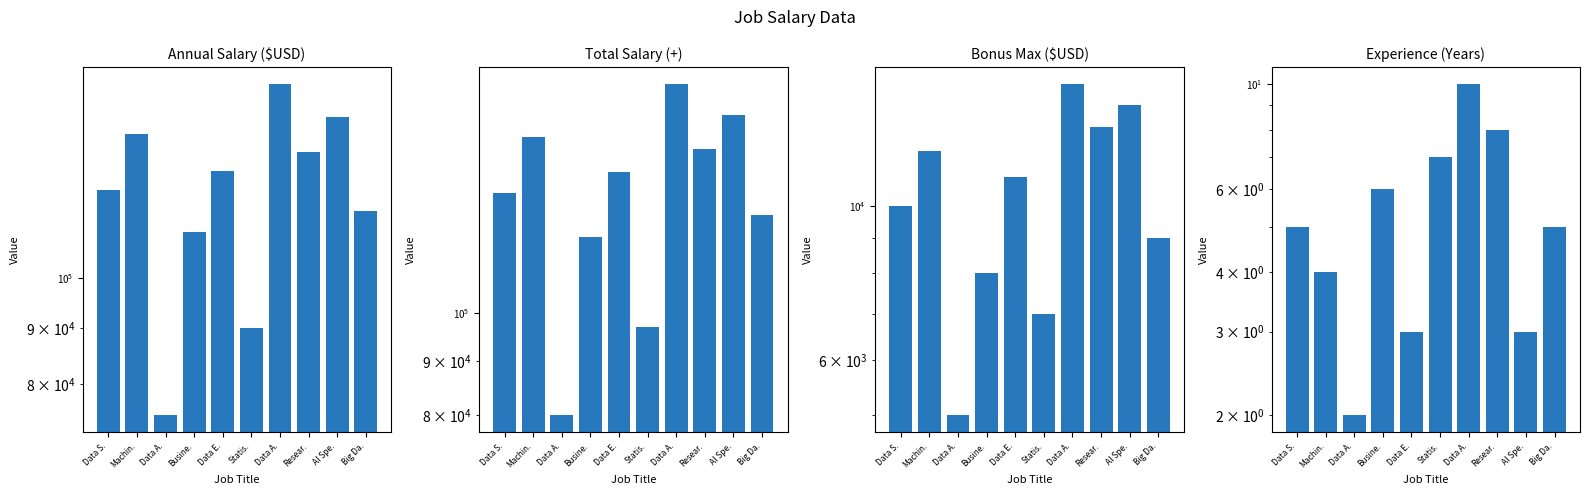

Is the value of Total Salary (+) at Data E. greater than the value of Experience (Years) at Data E.?

Yes